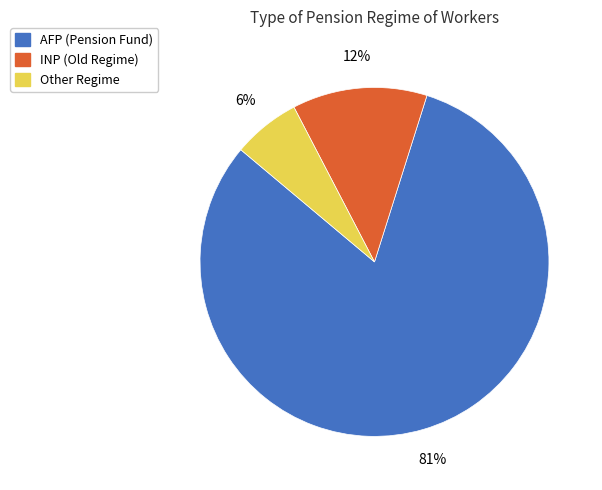

Which category has the smallest portion of the pie?

Other